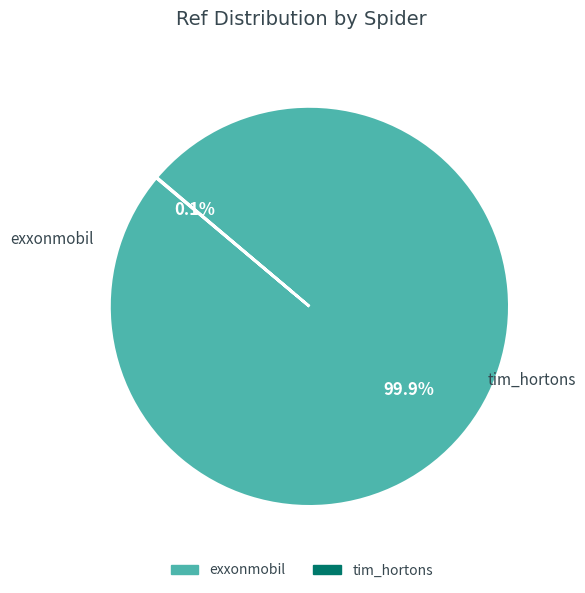

How many slices are in this pie chart?

2